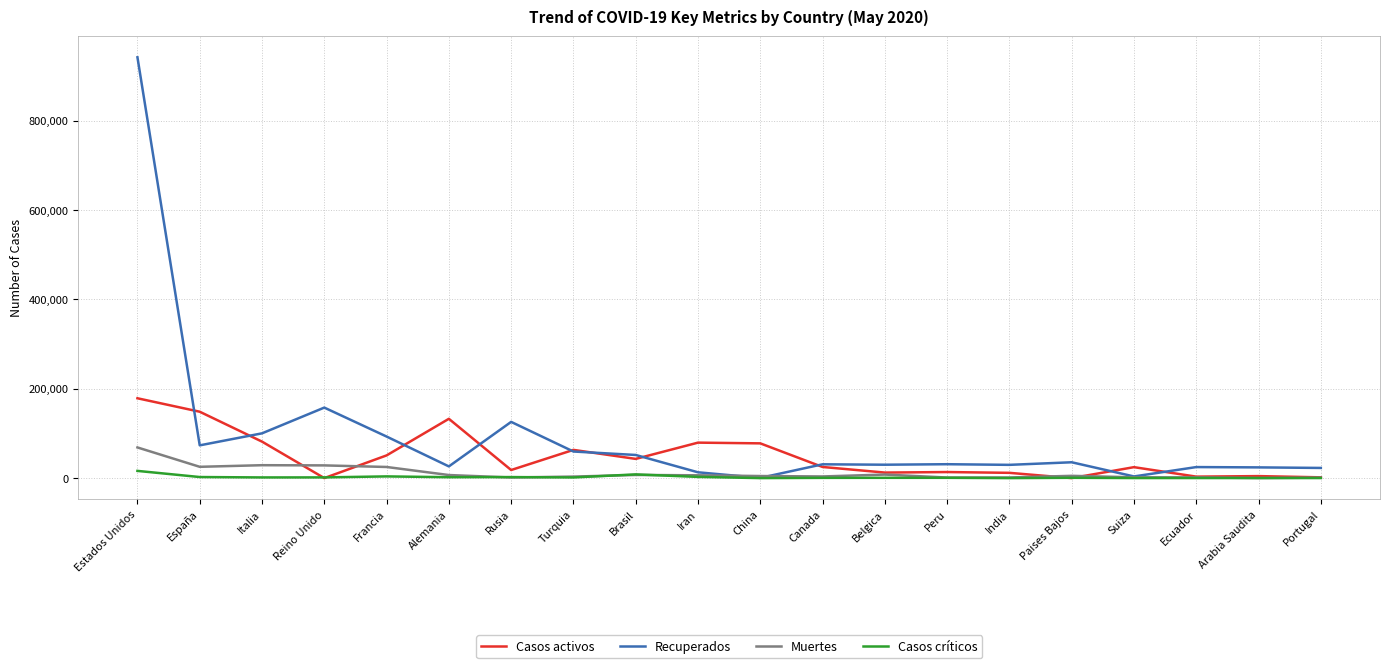

After their last crossing, which series has the higher values: Casos activos or Recuperados?

Recuperados